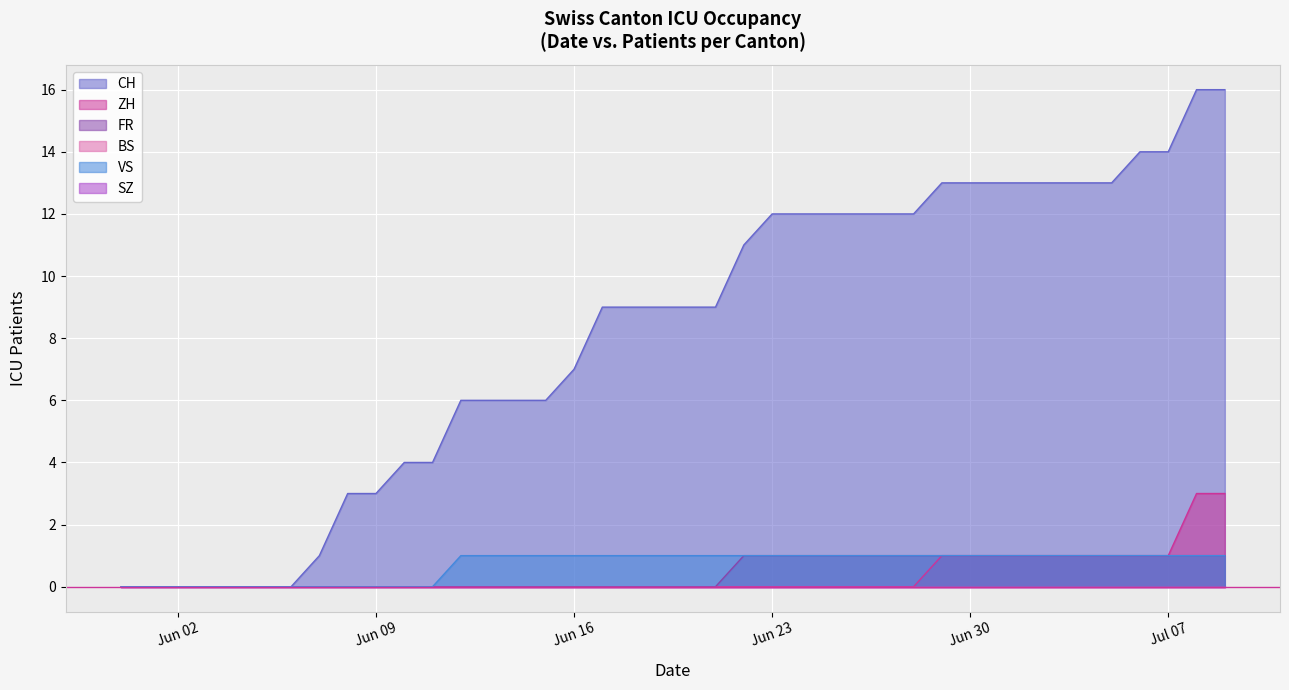

Which label corresponds to the largest value in the chart?

2020-07-08